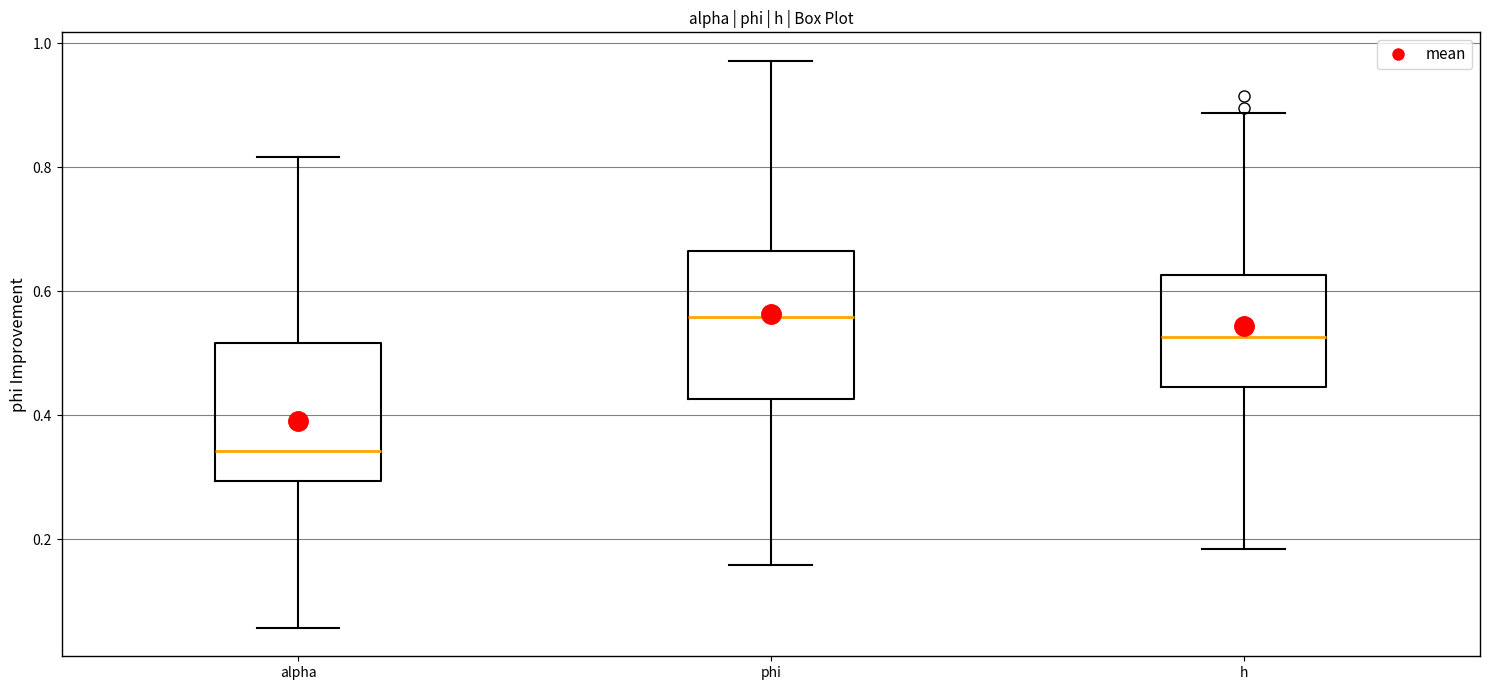

Which box's median line is the lowest?

alpha